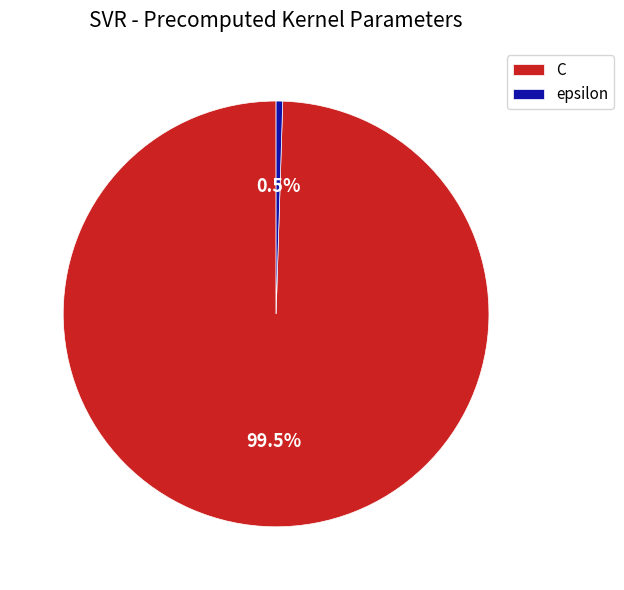

What is the majority slice?

C